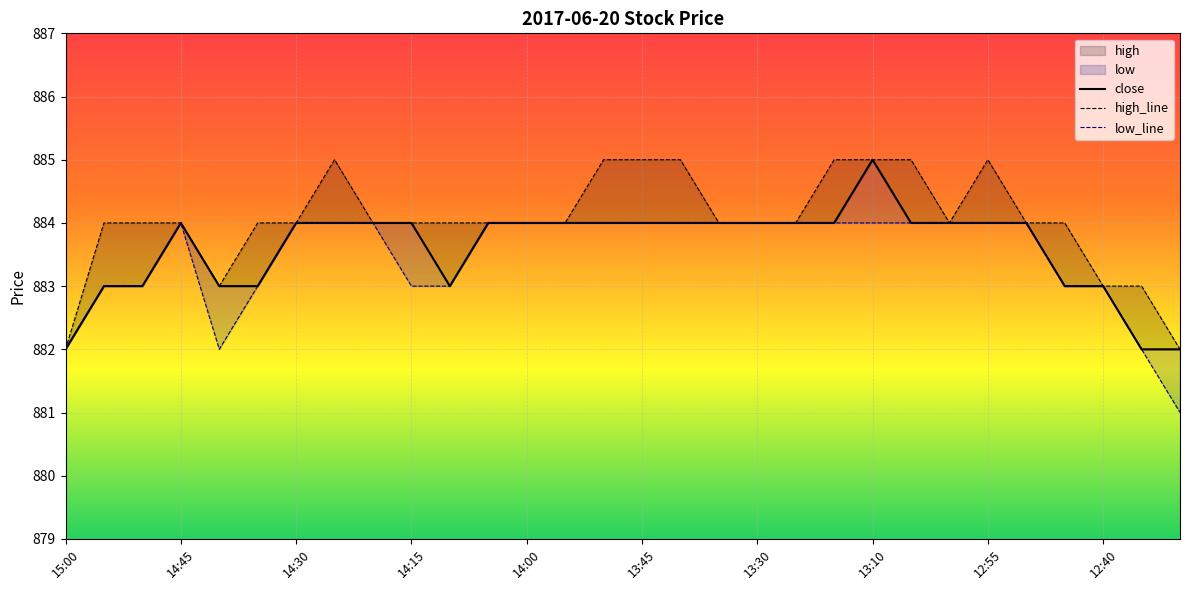

What is the approximate value of high at 14:55?

884